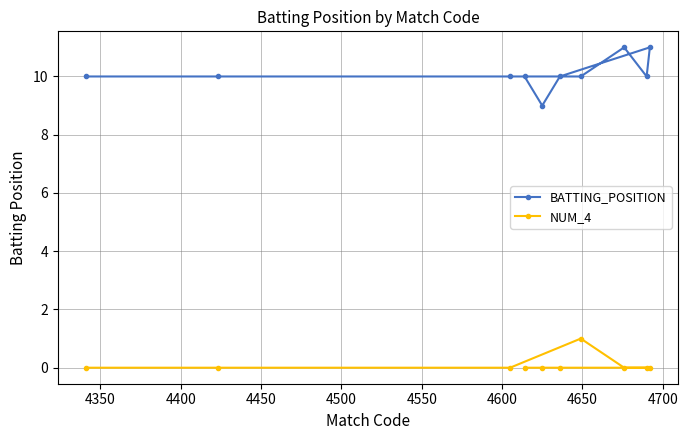

Which series has the largest range (max minus min)?

BATTING_POSITION